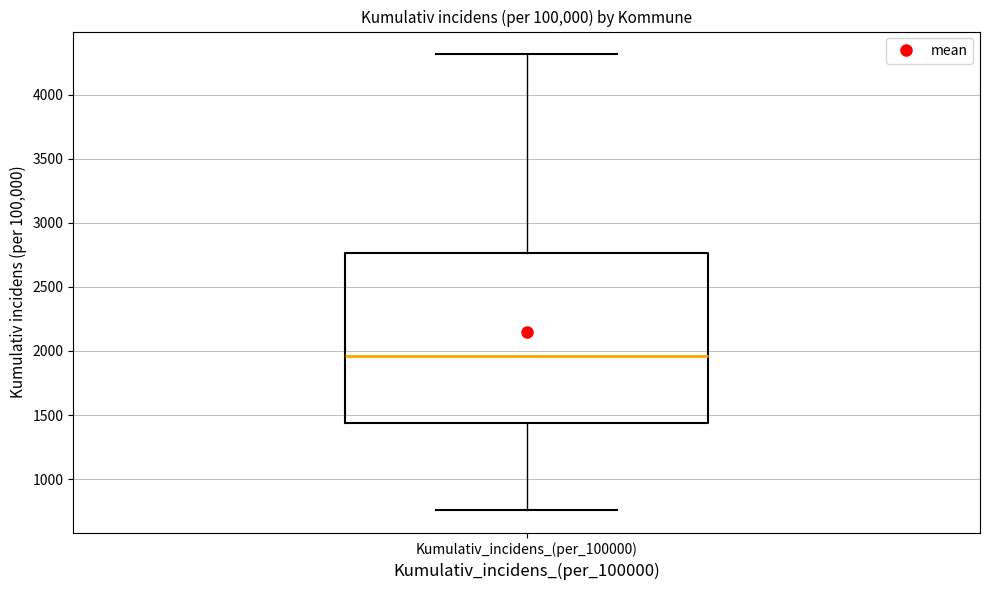

Transcribe this box plot: give where the median line is, the range the box spans, and where the two whiskers end, as read against the y-axis. The values are not printed on the chart, so give them approximately, as read against the axis.

median 1950, box 1450 to 2750, whiskers 750 to 4300